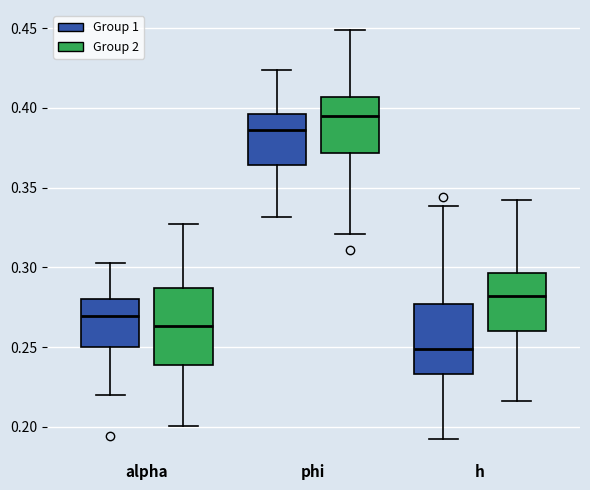

Where is the upper edge of the box for h (Group 2) on the y-axis? The values are not printed on the chart, so give them approximately, as read against the axis.

0.295